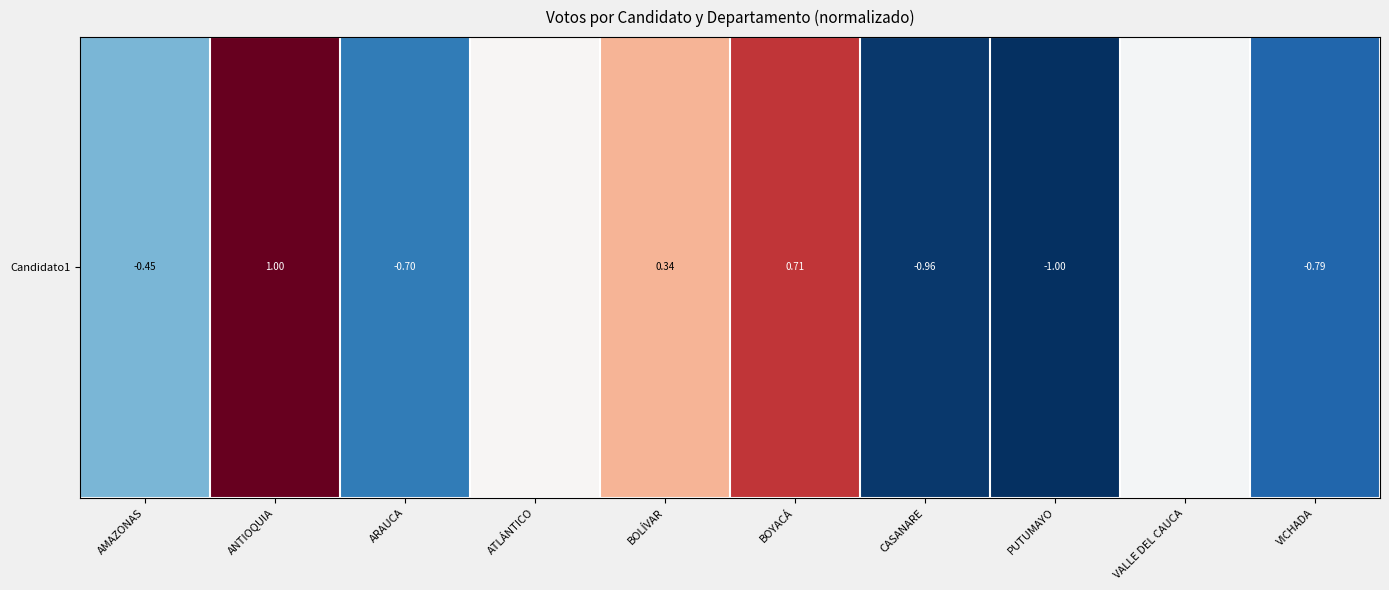

The chart shows a value of -1.4 at PUTUMAYO. True or false?

False